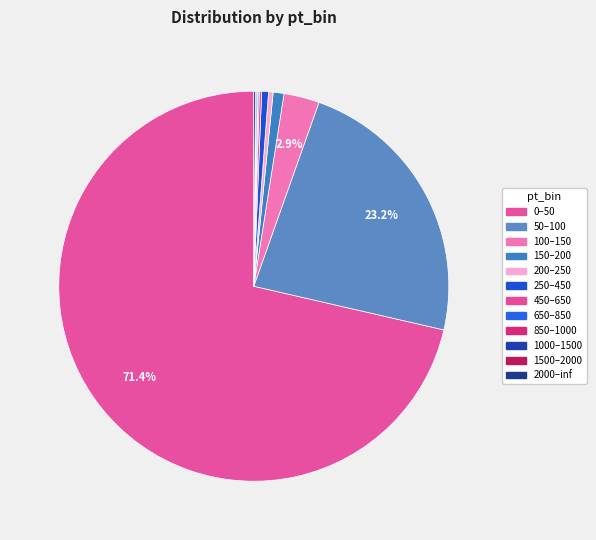

Between 450–650 and 200–250, which is larger?

200–250